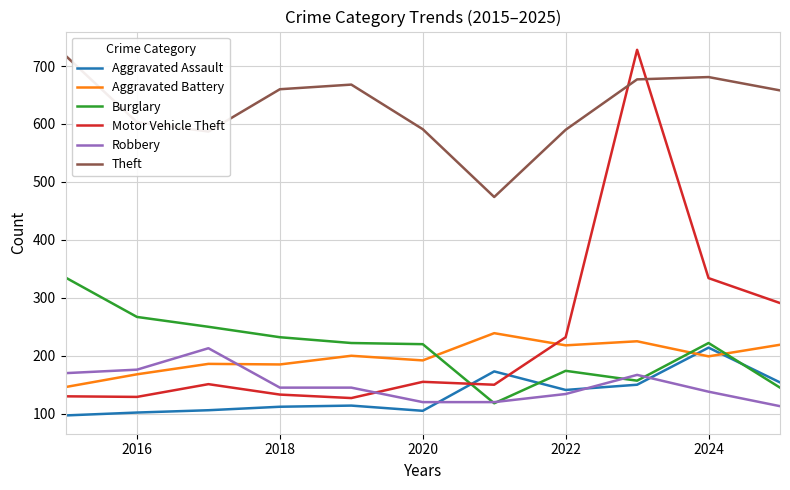

What is the difference between the second highest and second lowest values in the Burglary series?

122